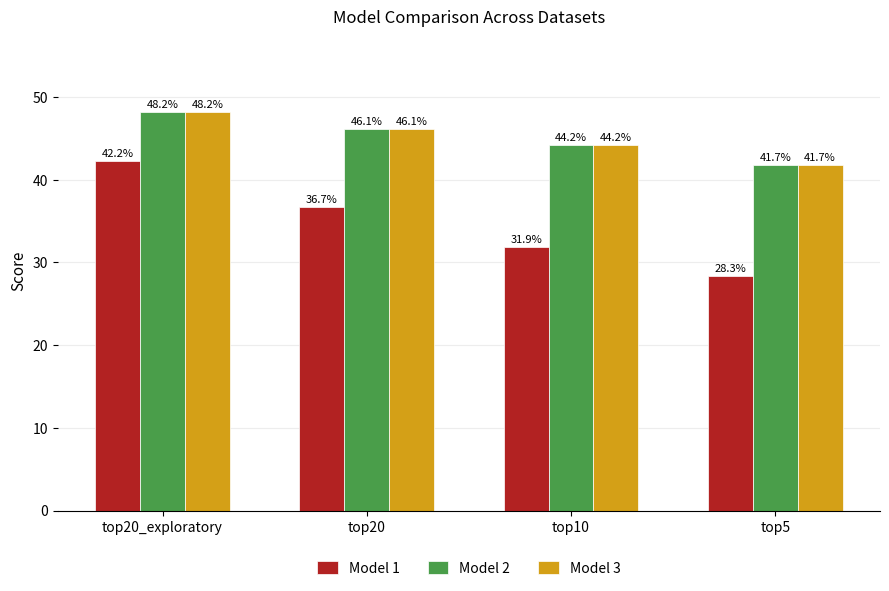

What is the value of the Model 1 bar at the 1st from the left?

42.2